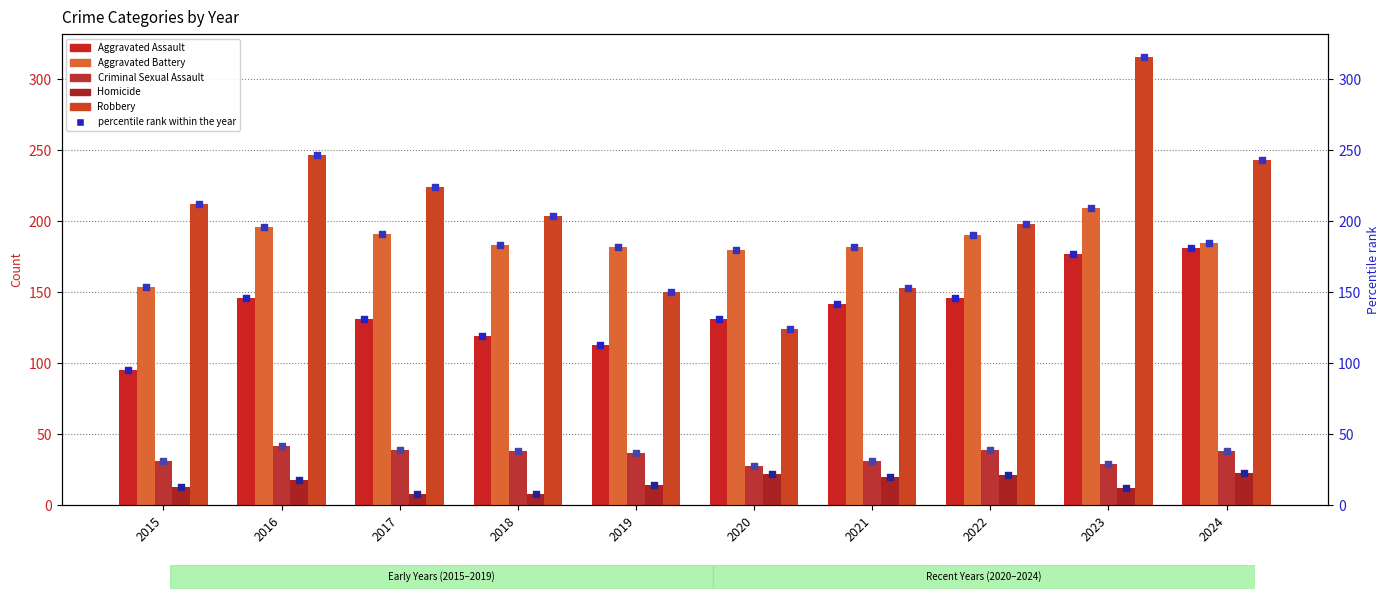

Which series has the largest total across all categories?

Robbery